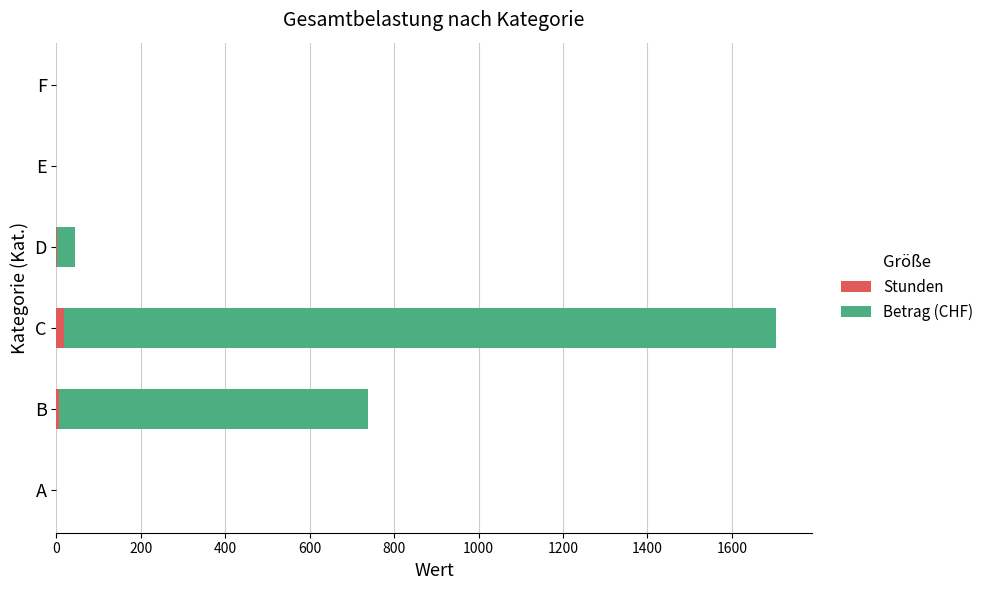

At which category is the sum across all series the highest?

C